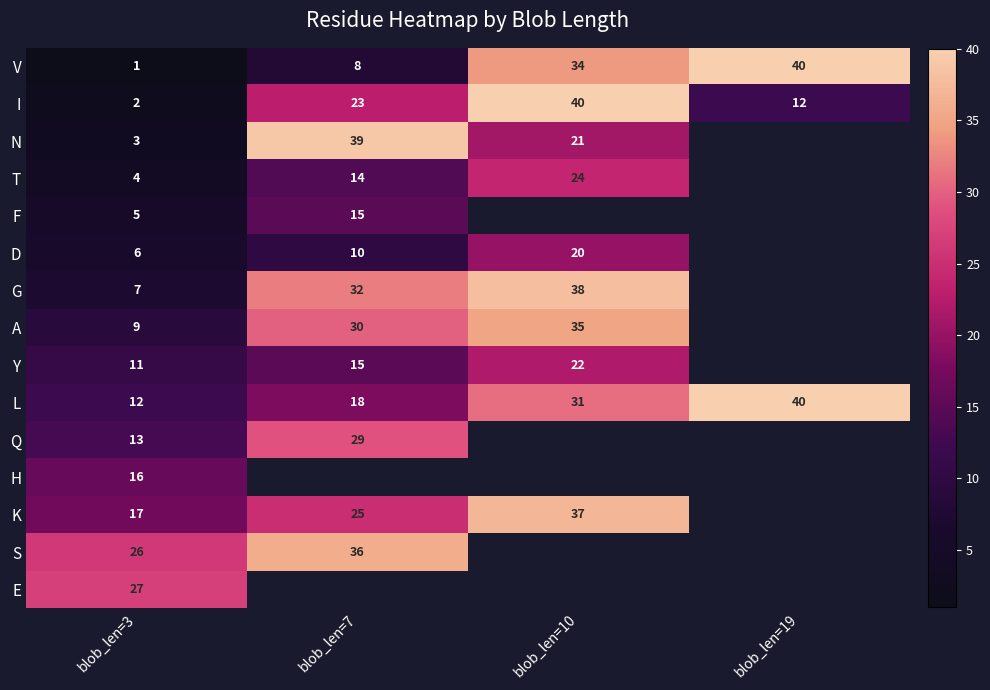

At which category does the chart reach its peak across all series?

blob_len=19